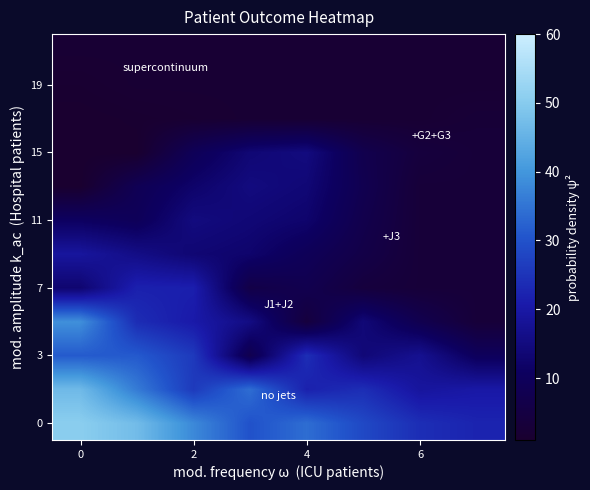

At how many categories does at least one series exceed 22?

8